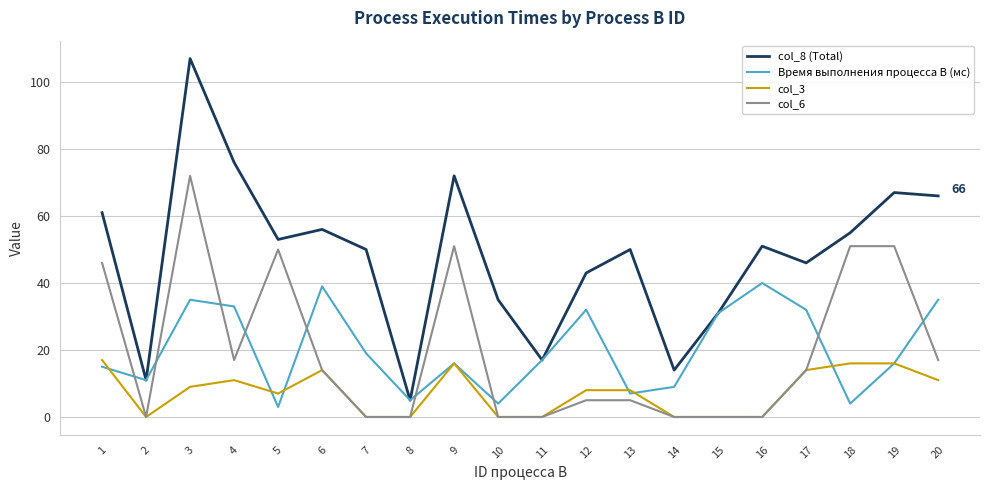

At which category does col_6 reach its first local peak?

3